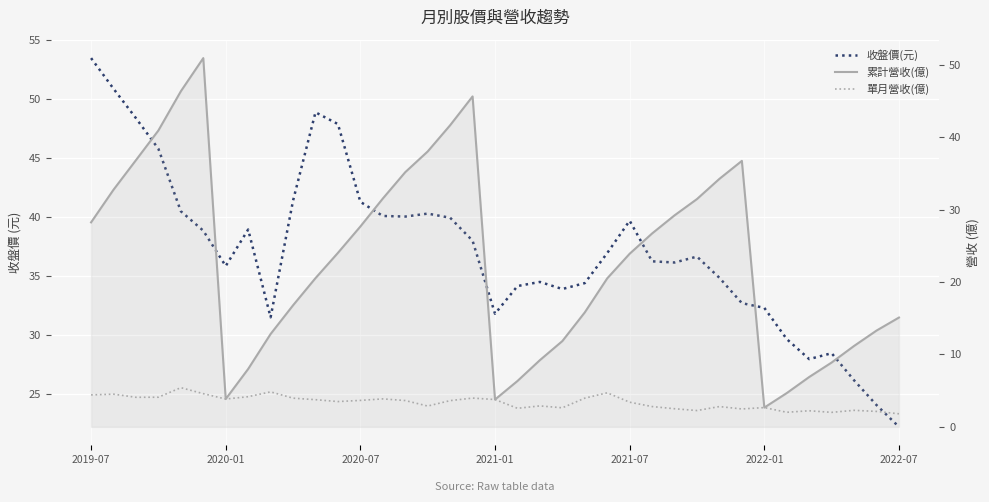

How many series are shown in this chart?

3